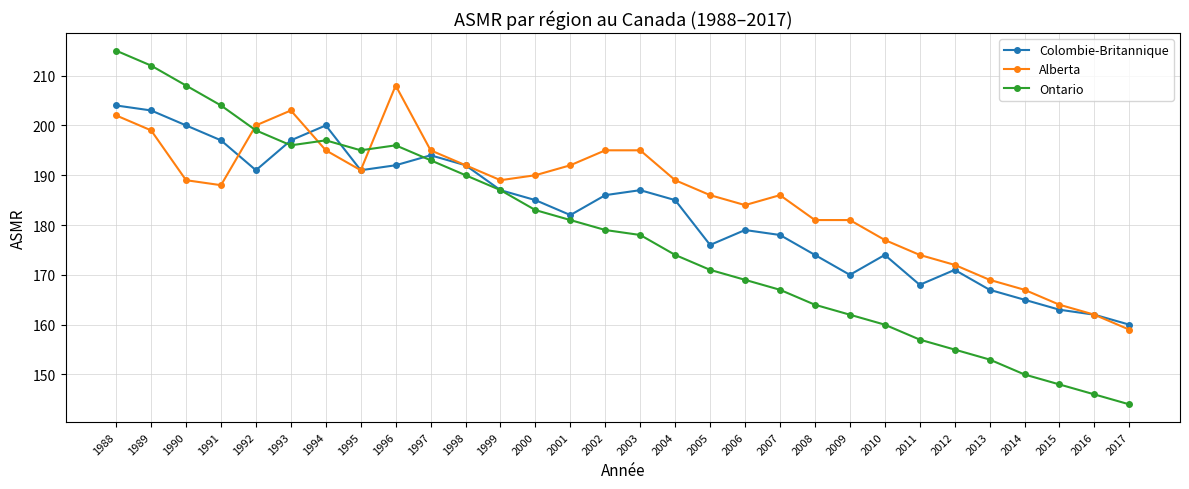

What is the approximate value of Ontario at 1989, to the nearest 10?

210